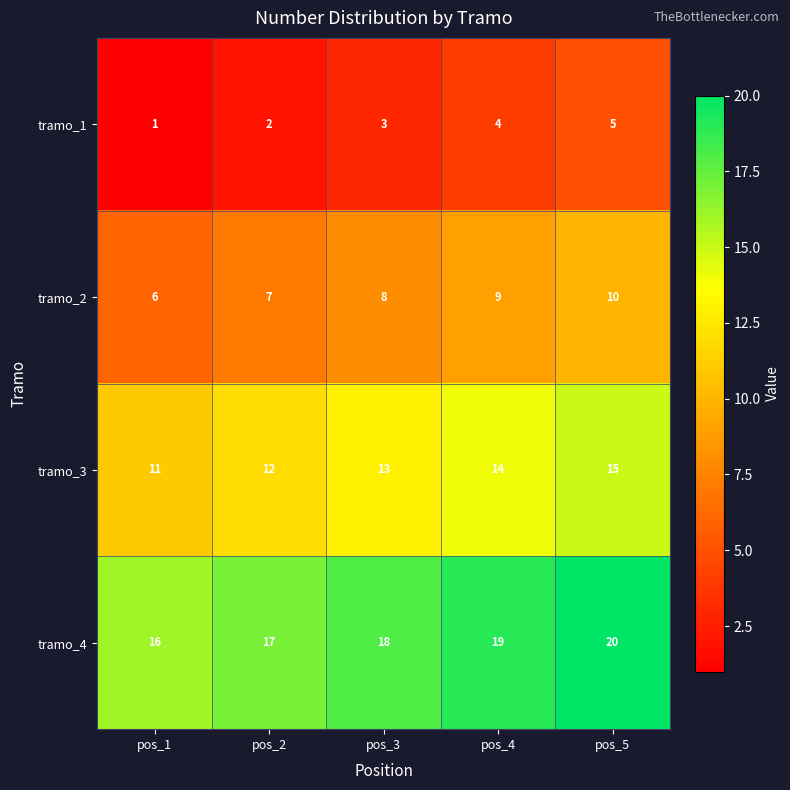

Count the tramo_1 values in the range 2 to 4.

3